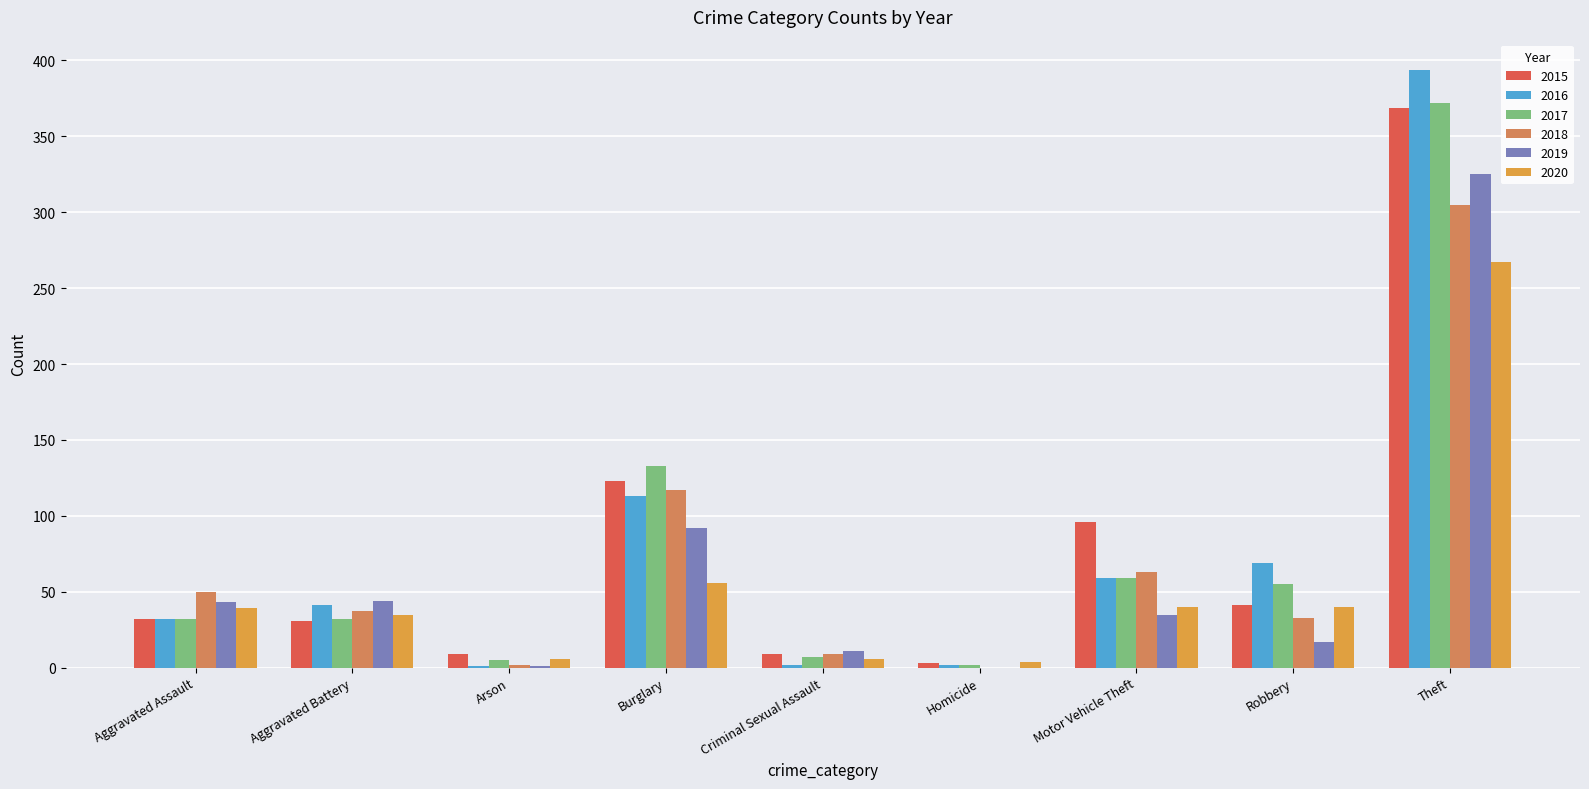

At which category does the chart reach its minimum across all series?

Homicide